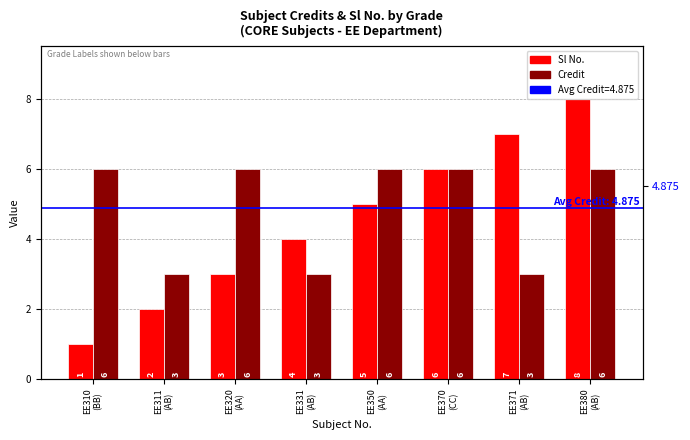

What is the sum of the Credit values at EE331
(AB) and EE311
(AB)?

6